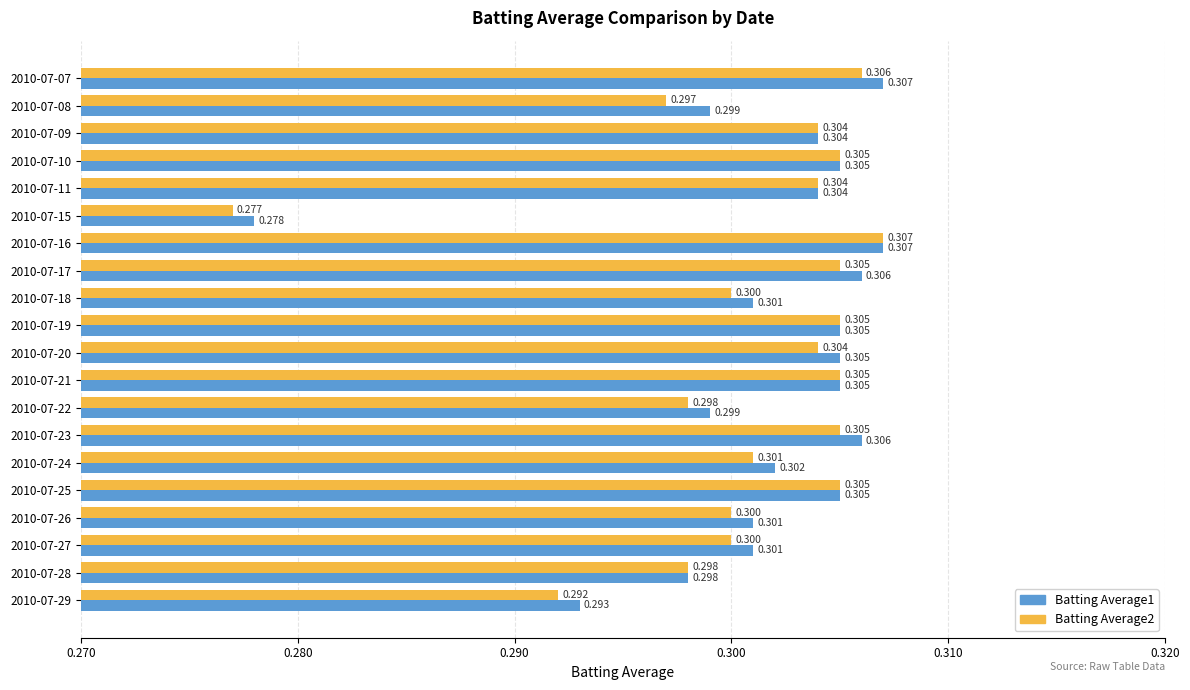

At which category is the sum across all series the highest?

2010-07-16